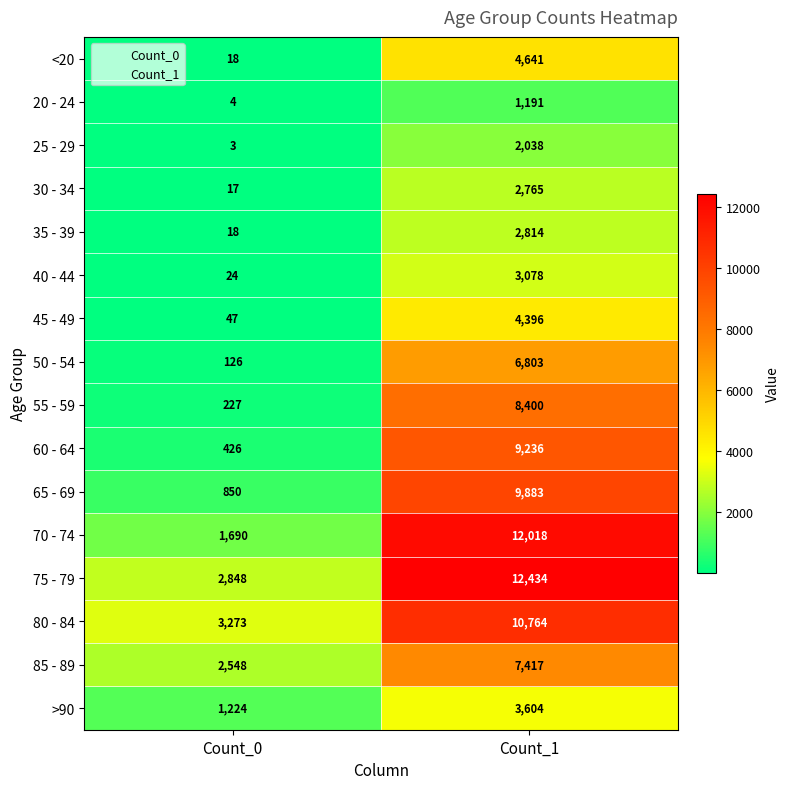

At how many categories does at least one series exceed 3935?

1